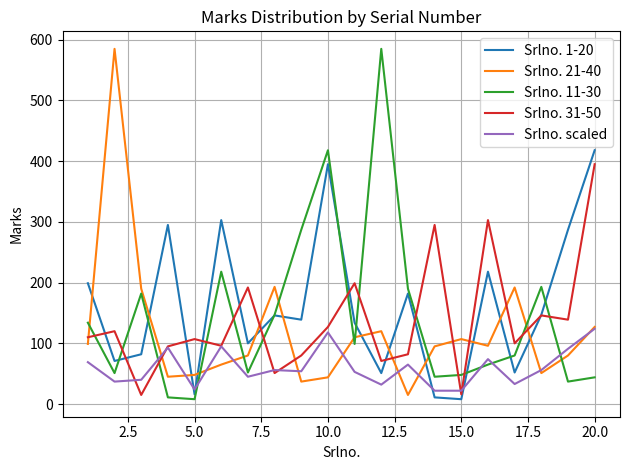

At which label does Srlno. 31-50 reach its peak?

20.0